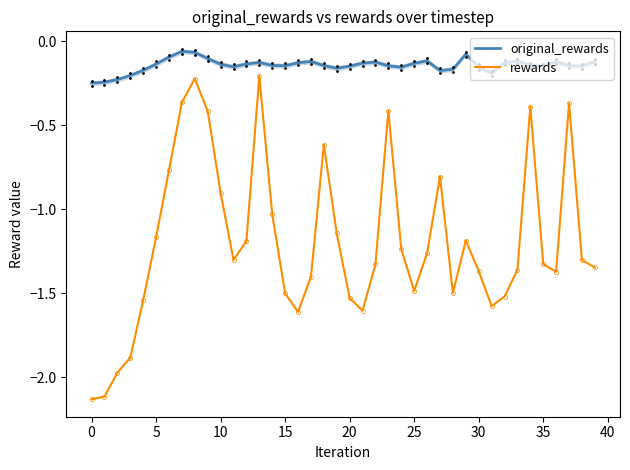

Rank the series at 35 from lowest to highest value.

rewards, original_rewards